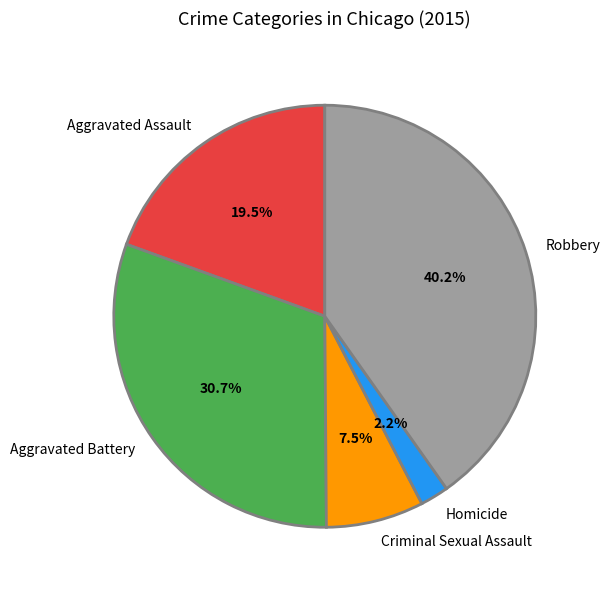

How many segments does this pie chart have?

5